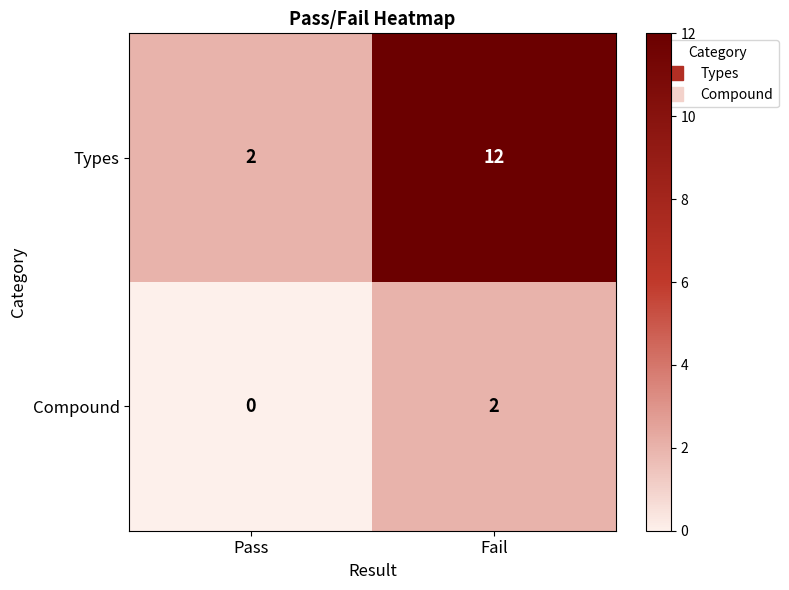

True or false: Compound has a value of 1 at Pass.

False